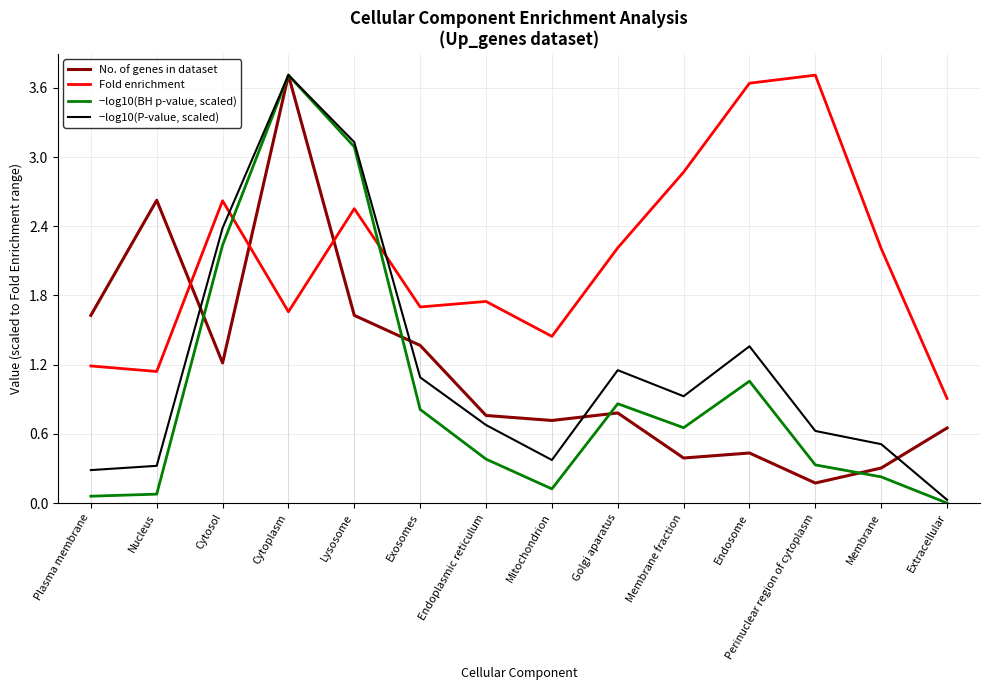

Which category has the highest value in the Fold enrichment series?

Perinuclear region of cytoplasm